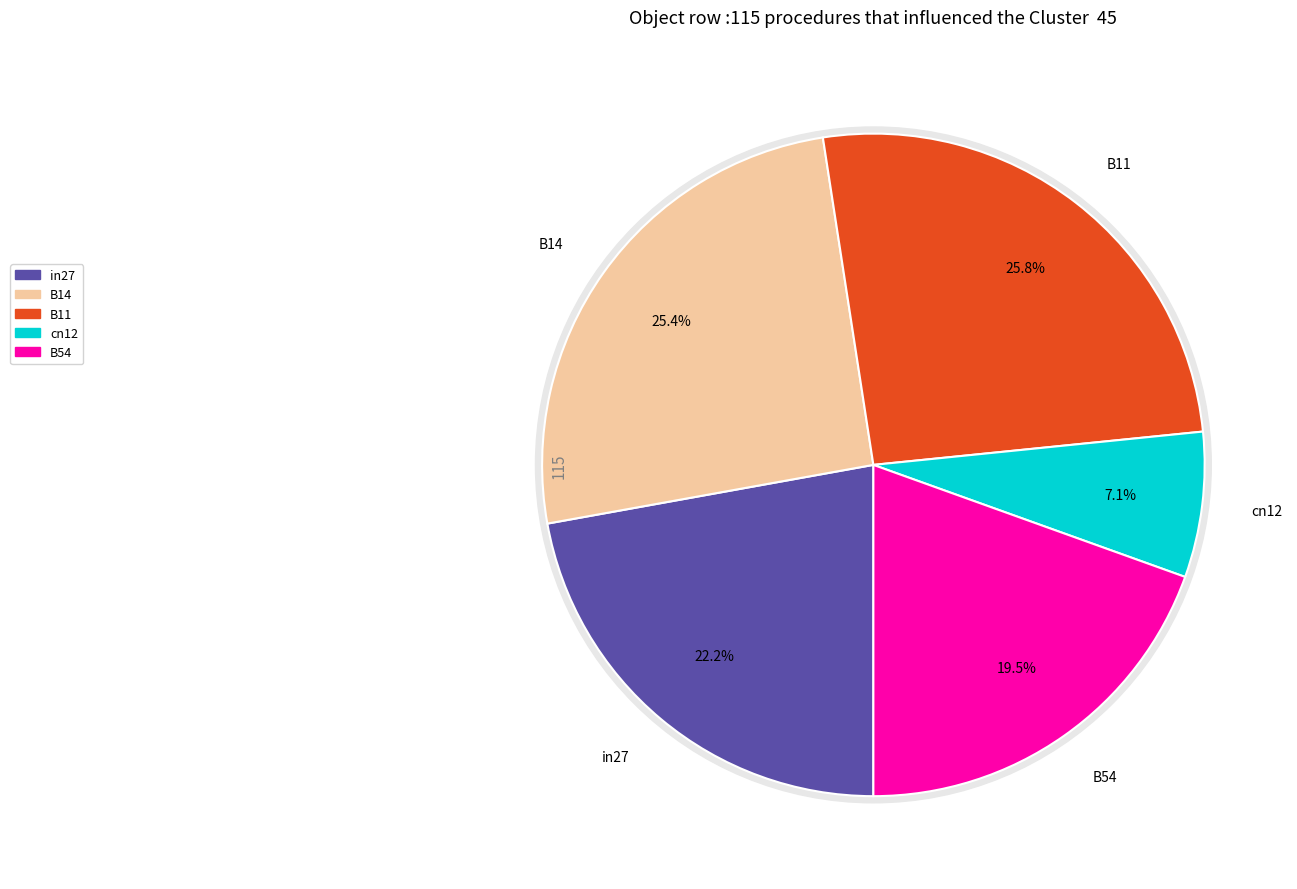

How many segments does this pie chart have?

5